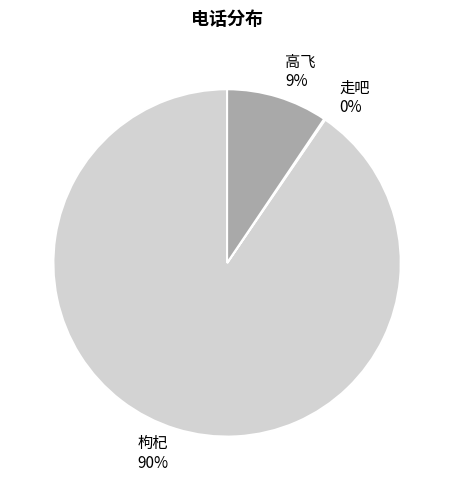

To the nearest percent, what is the average slice percentage?

33%